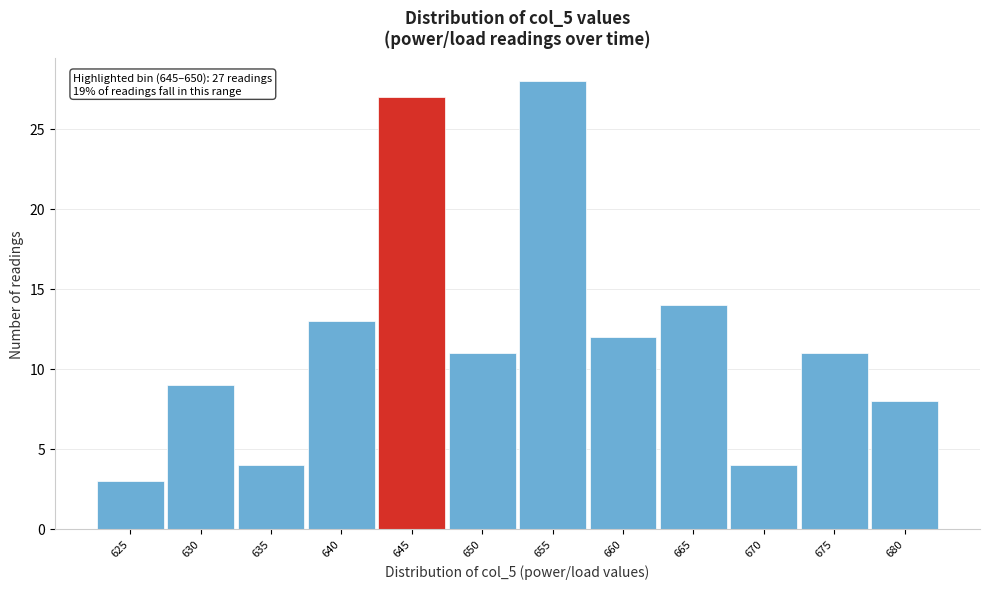

Reading left to right, what are all the values shown in this chart?

625=3	630=9	635=4	640=13	645=27	650=11	655=28	660=12	665=14	670=4	675=11	680=8